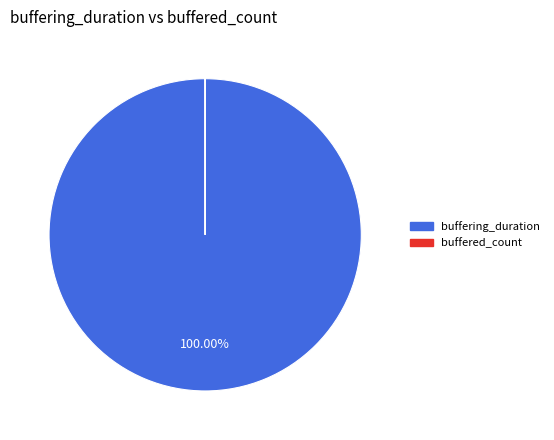

Is buffering_duration the majority of the pie?

Yes